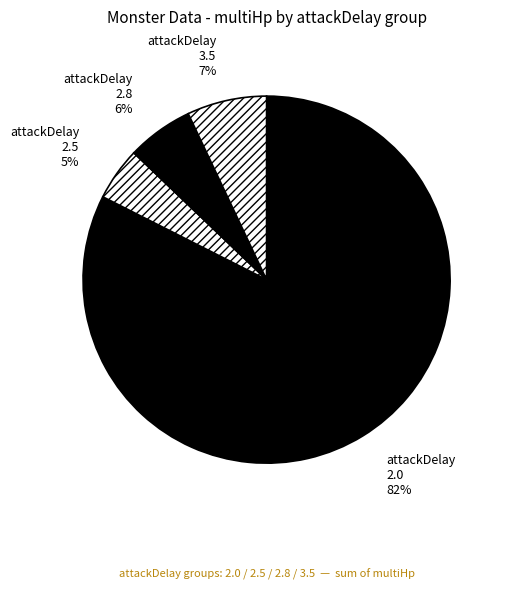

To the nearest percent, what is the average slice percentage?

25%